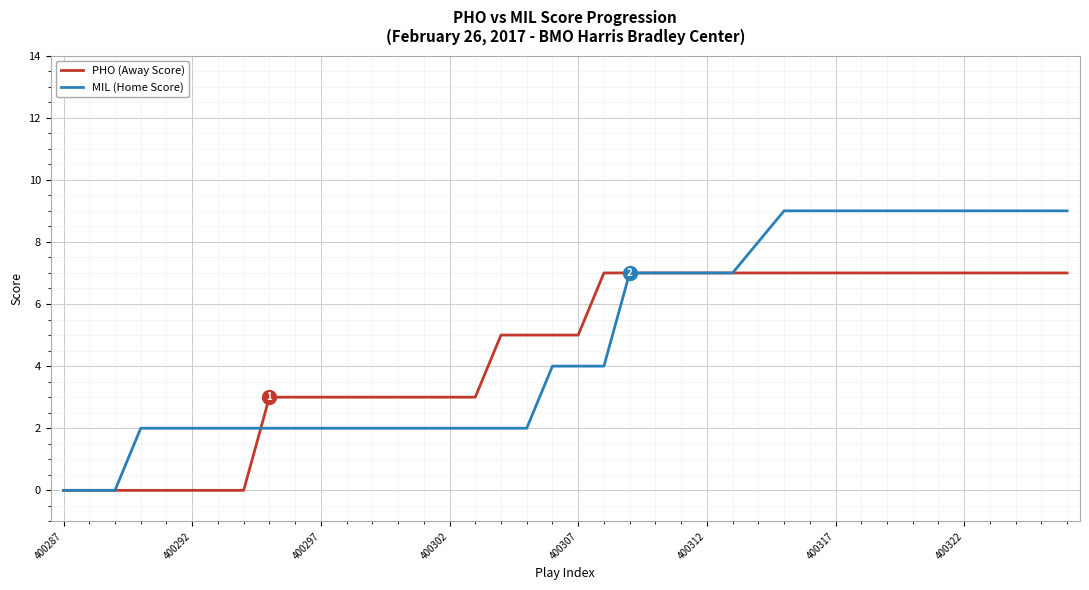

Reading left to right, what are all the values shown in this chart?

PHO (Away Score): 0	0	0	0	0	0	0	0	3	3	3	3	3	3	3	3	3	5	5	5	5	7	7	7	7	7	7	7	7	7	7	7	7	7	7	7	7	7	7	7
MIL (Home Score): 0	0	0	2	2	2	2	2	2	2	2	2	2	2	2	2	2	2	2	4	4	4	7	7	7	7	7	8	9	9	9	9	9	9	9	9	9	9	9	9